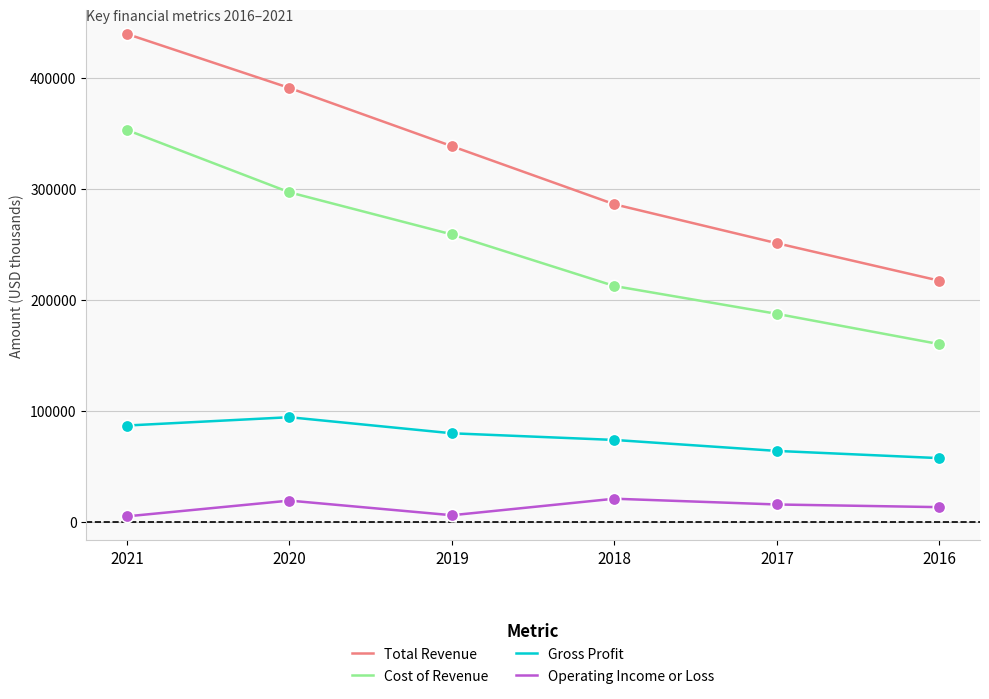

Which series has the largest total across all categories?

Total Revenue